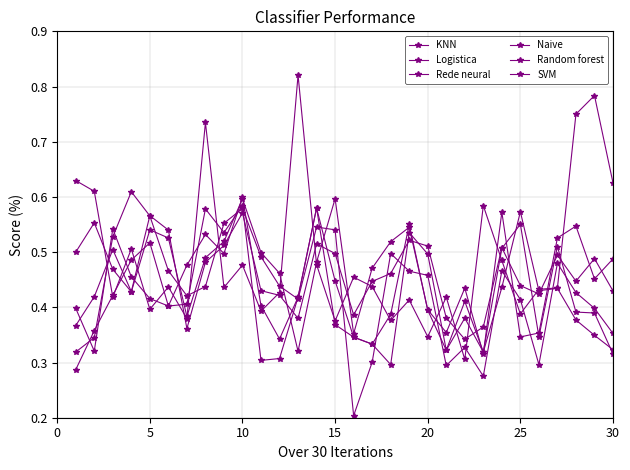

Count the number of data series in this chart.

6